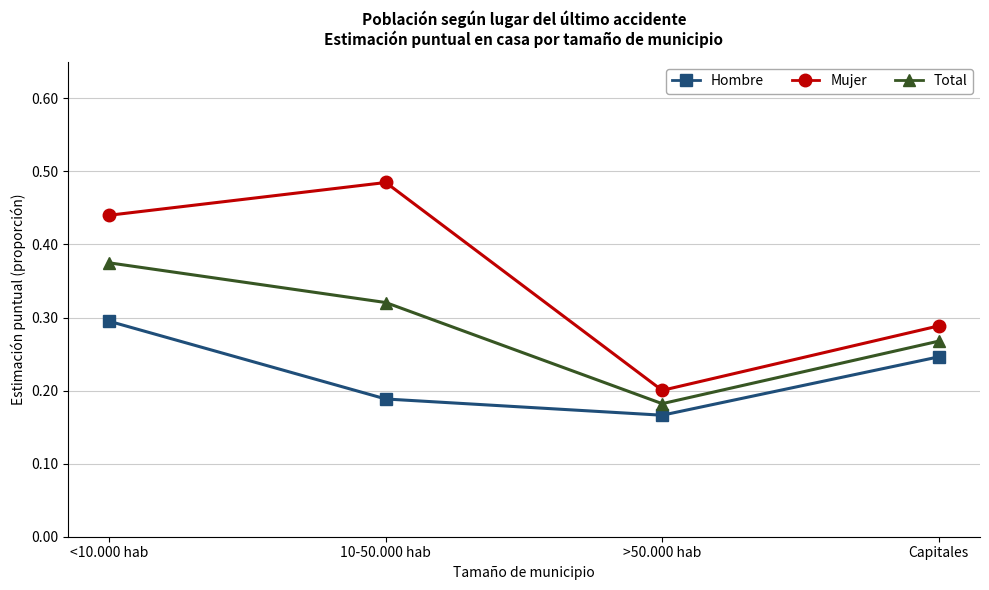

Which series has the largest total across all categories?

Mujer